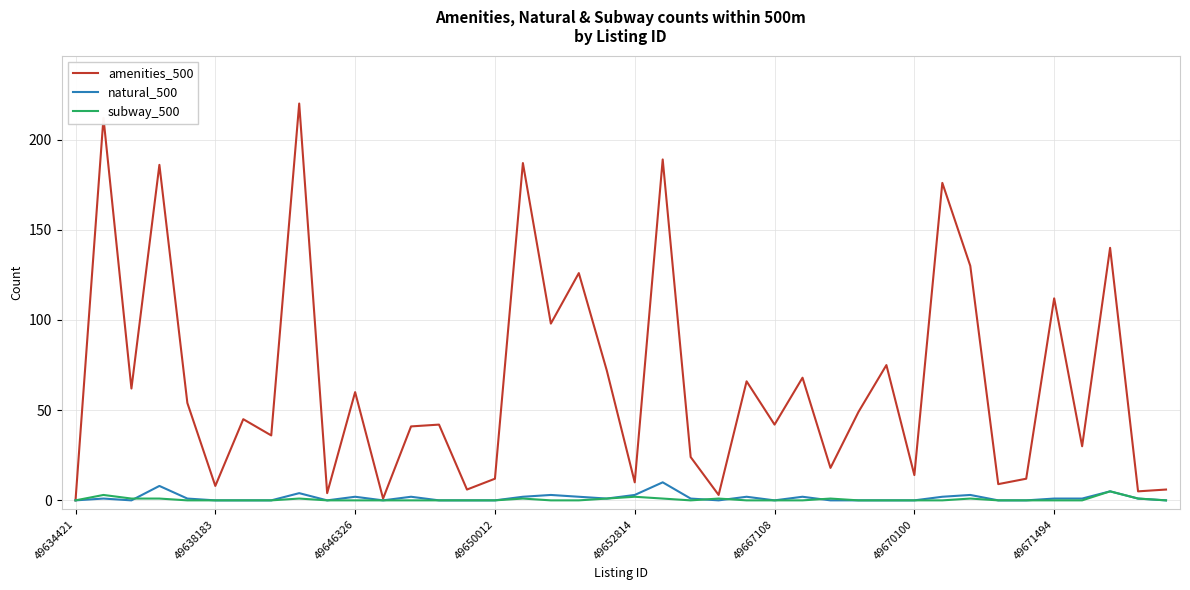

Count the number of categories in the chart.

40